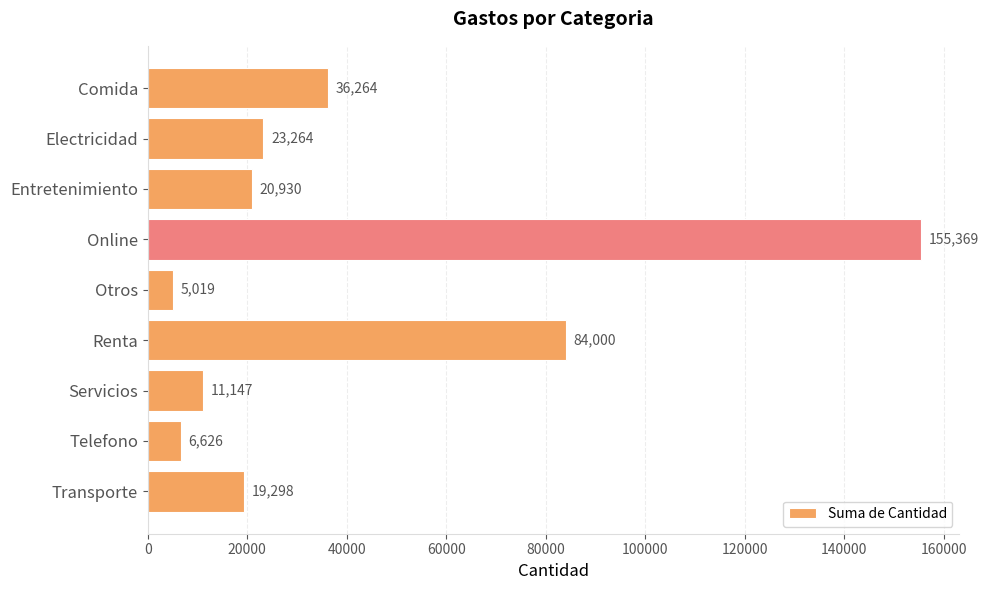

What is the difference between the maximum and minimum values?

150350